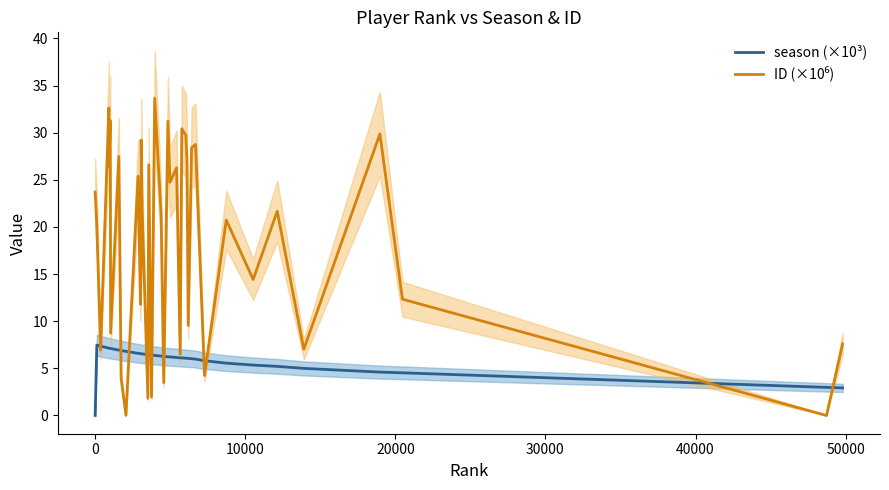

What is the maximum value for season (×10³)?

7.5